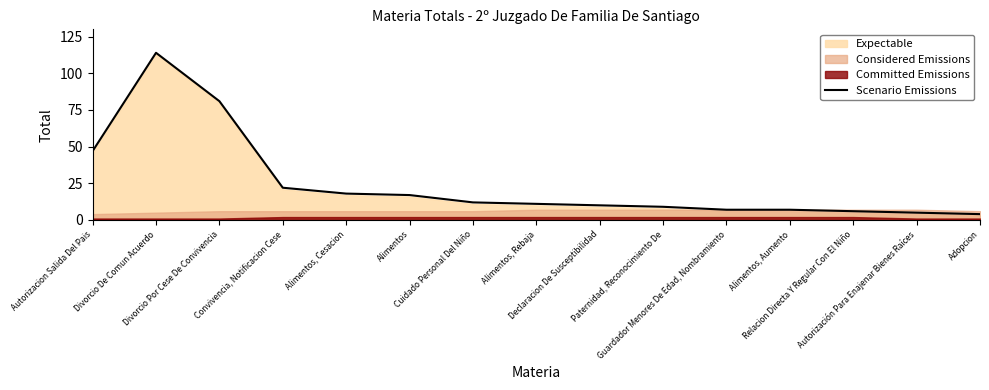

At which category does the chart reach its peak across all series?

Divorcio De Comun Acuerdo